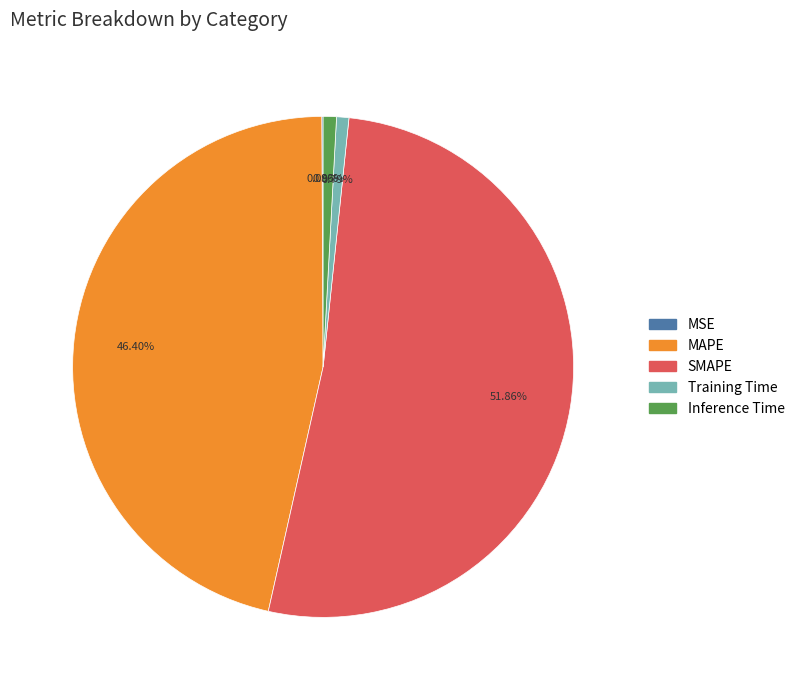

Which category accounts for the majority?

SMAPE